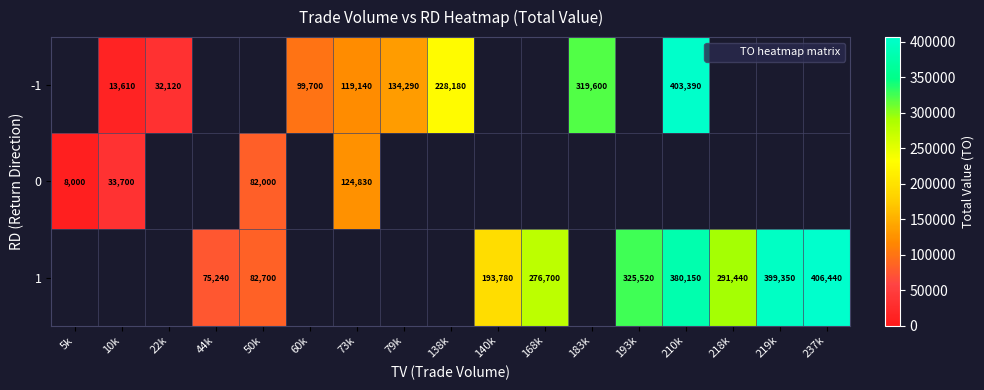

Which category has the lowest value in the 0 series?

5k